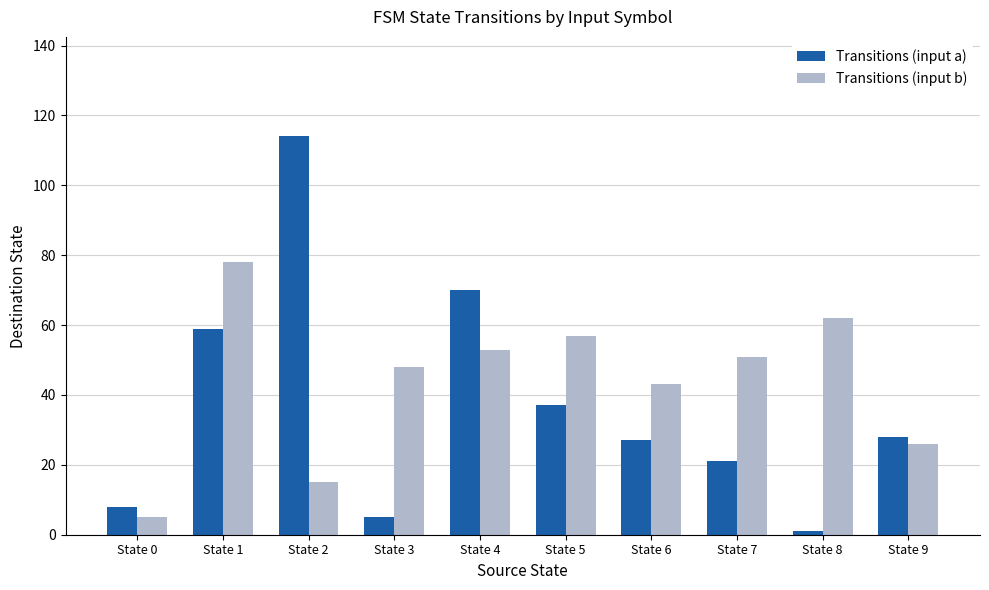

Is it true that Transitions (input b) equals 60 at State 6?

False